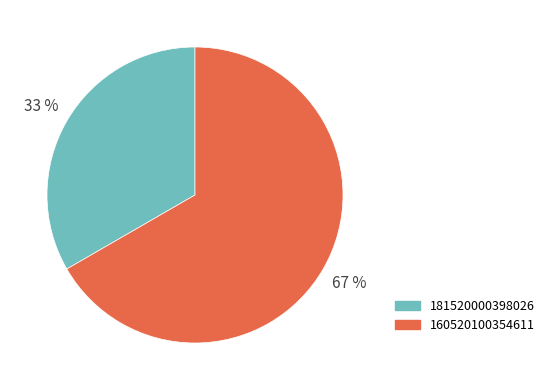

How many slices are in this pie chart?

2